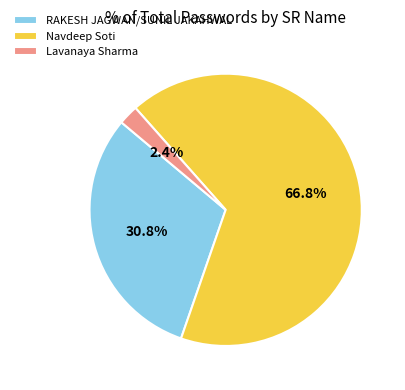

How many segments does this pie chart have?

3